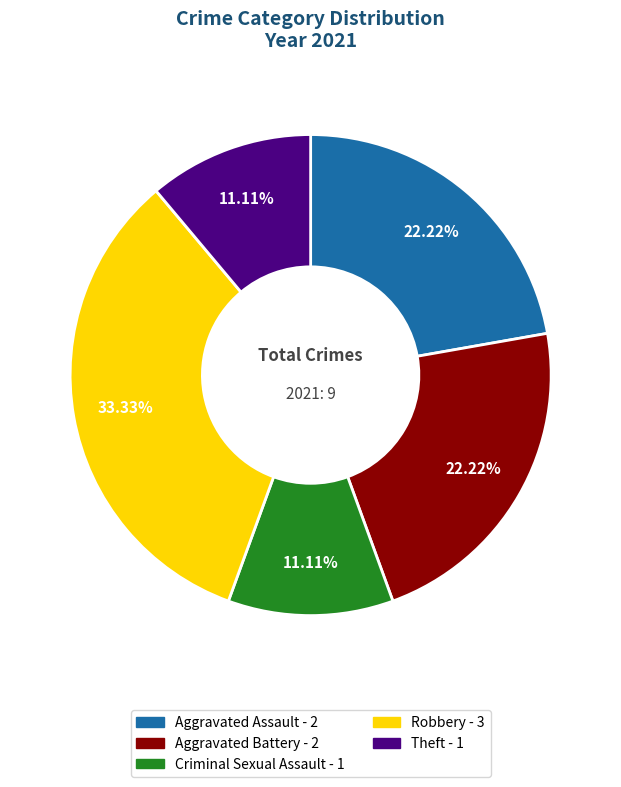

Is it true that Theft is 18% of the pie?

False